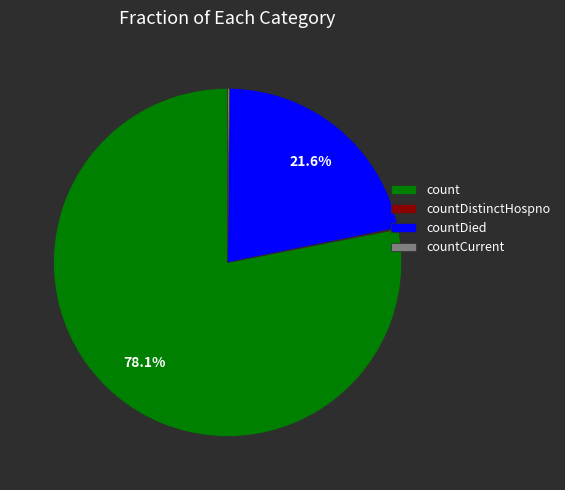

Which slice represents more than half of the pie?

count